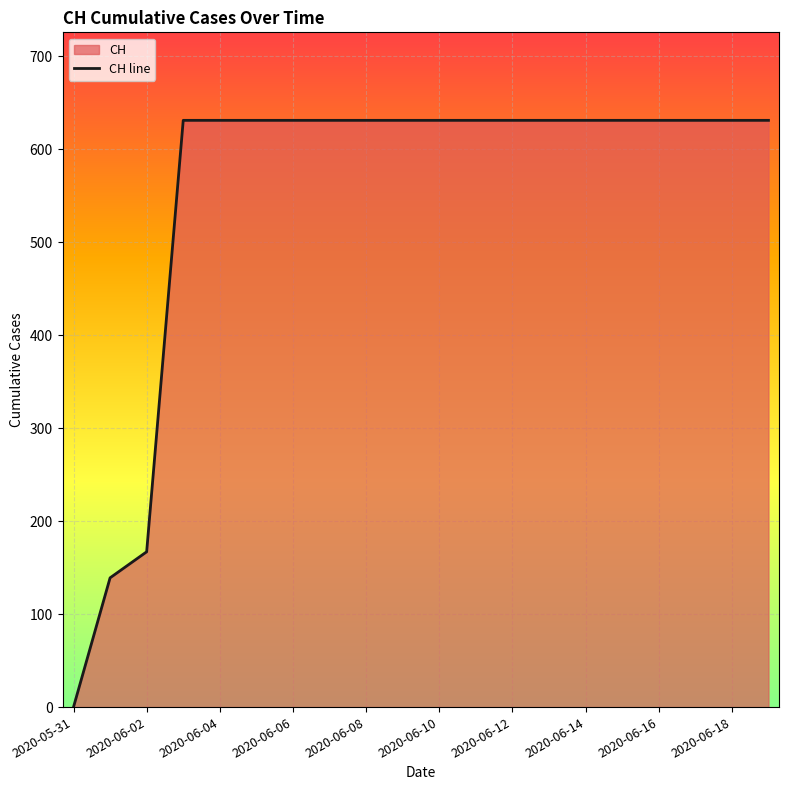

True or false: the data has more than 1 interior local peaks.

False